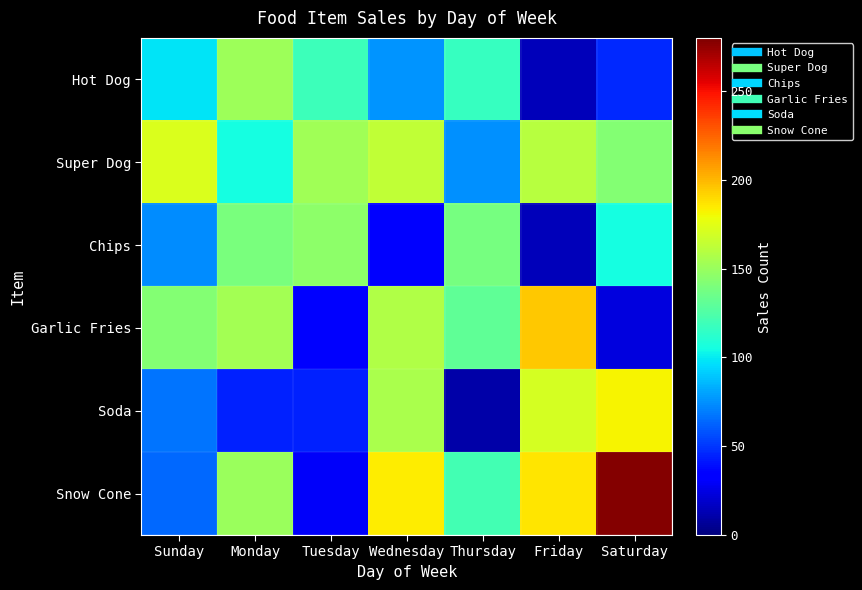

At which category is the sum across all series the highest?

Saturday